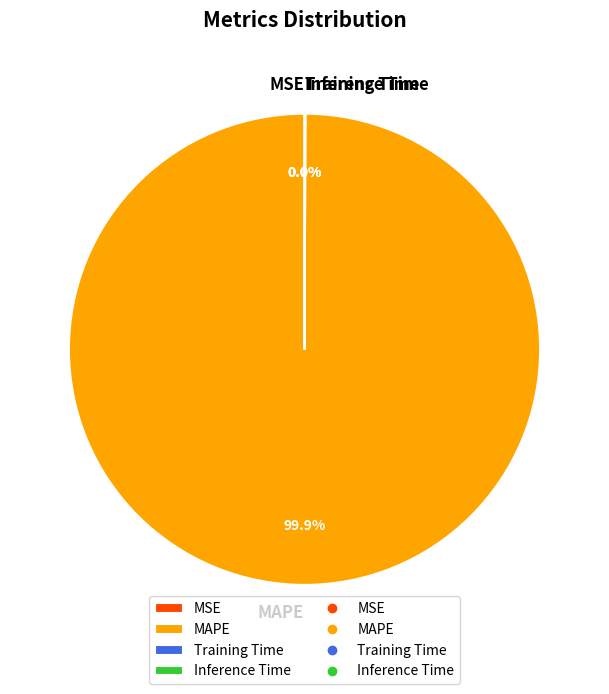

What is the largest slice in the pie chart?

MAPE